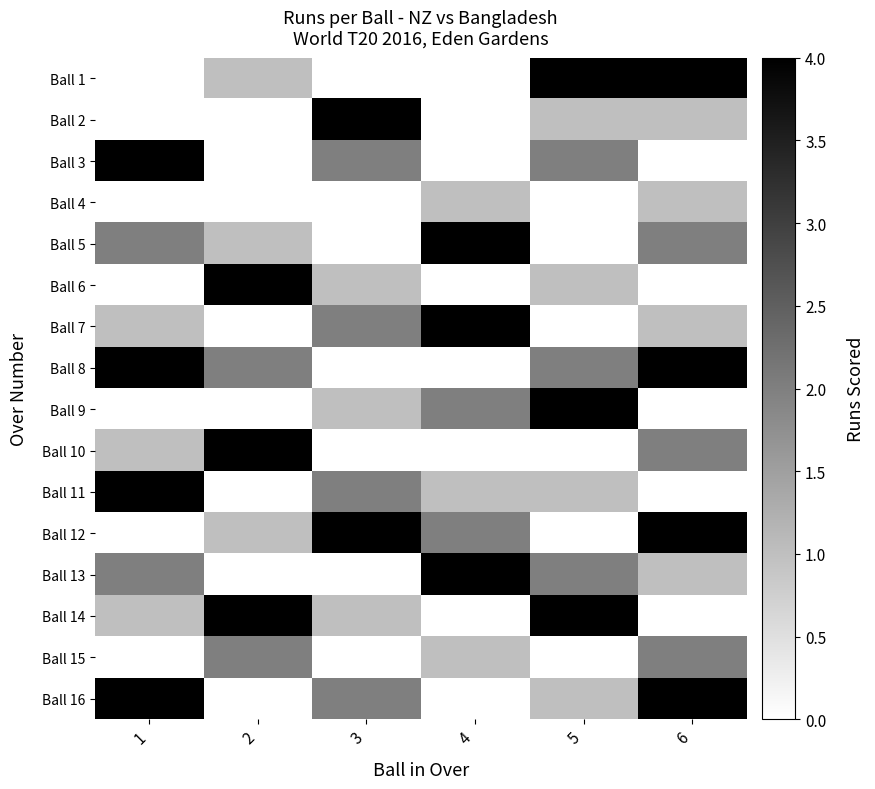

How many data points does each series have?

6